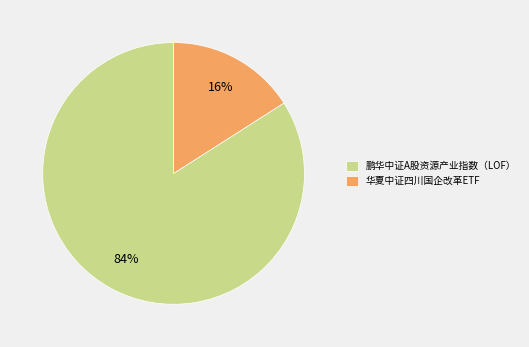

What percentage is the 华夏中证四川国企改革ETF slice, to the nearest percent?

16%